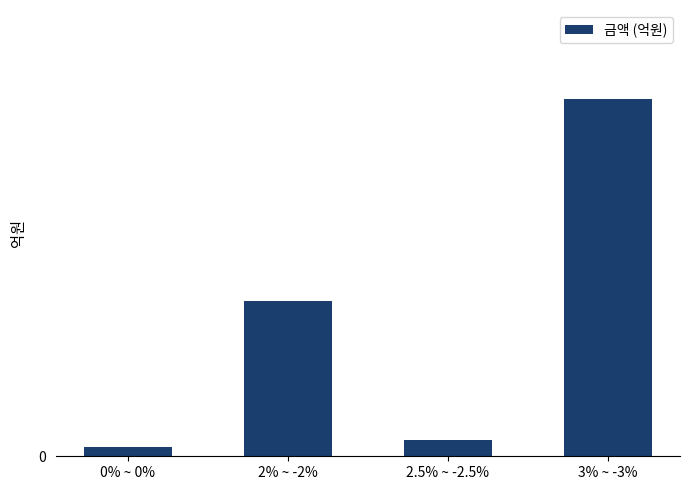

Reading left to right, list all the values displayed in this chart.

0% ~ 0%=0.6	2% ~ -2%=9.9	2.5% ~ -2.5%=1.1	3% ~ -3%=22.8